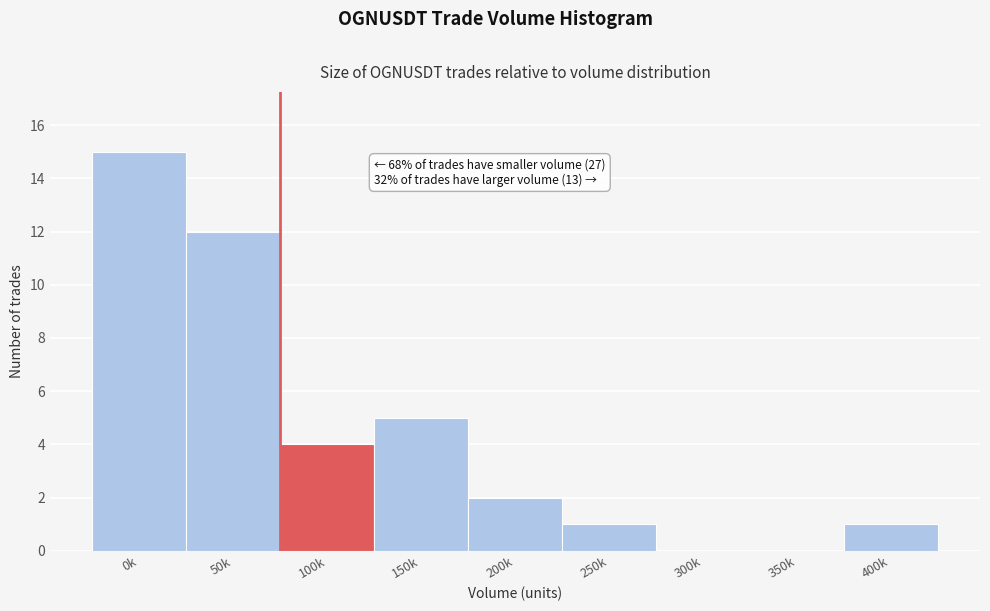

Reading left to right, what are all the values shown in this chart?

0k=15	50k=12	100k=4	150k=5	200k=2	250k=1	300k=0	350k=0	400k=1